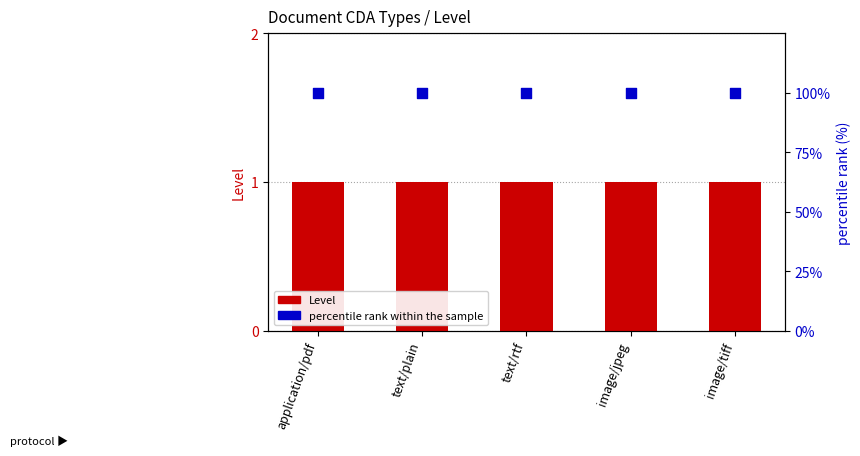

Which series reaches the maximum Y coordinate?

percentile rank within the sample